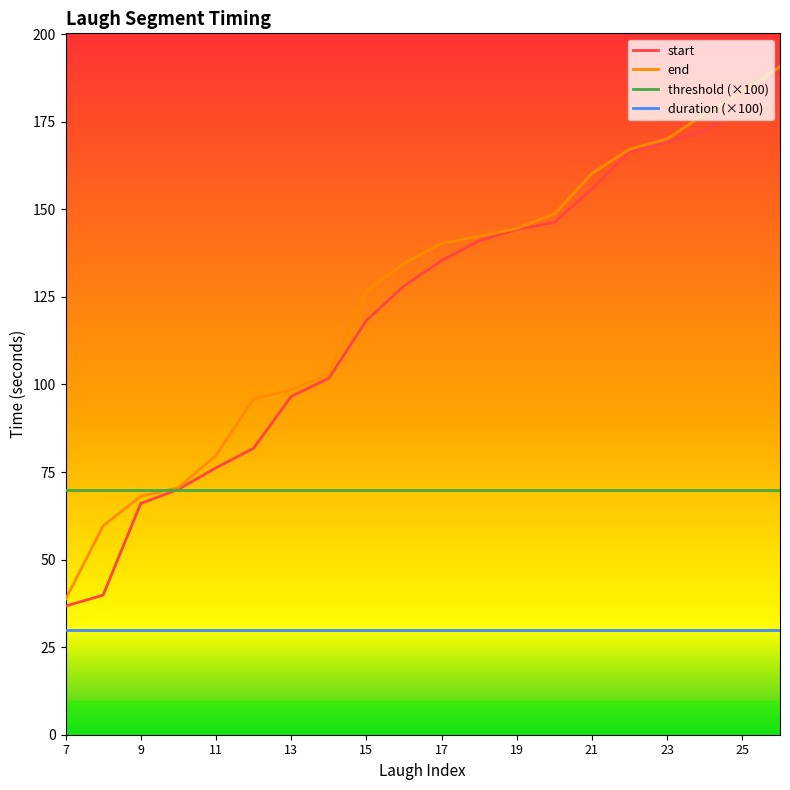

What is the highest value of the start series?

187.5